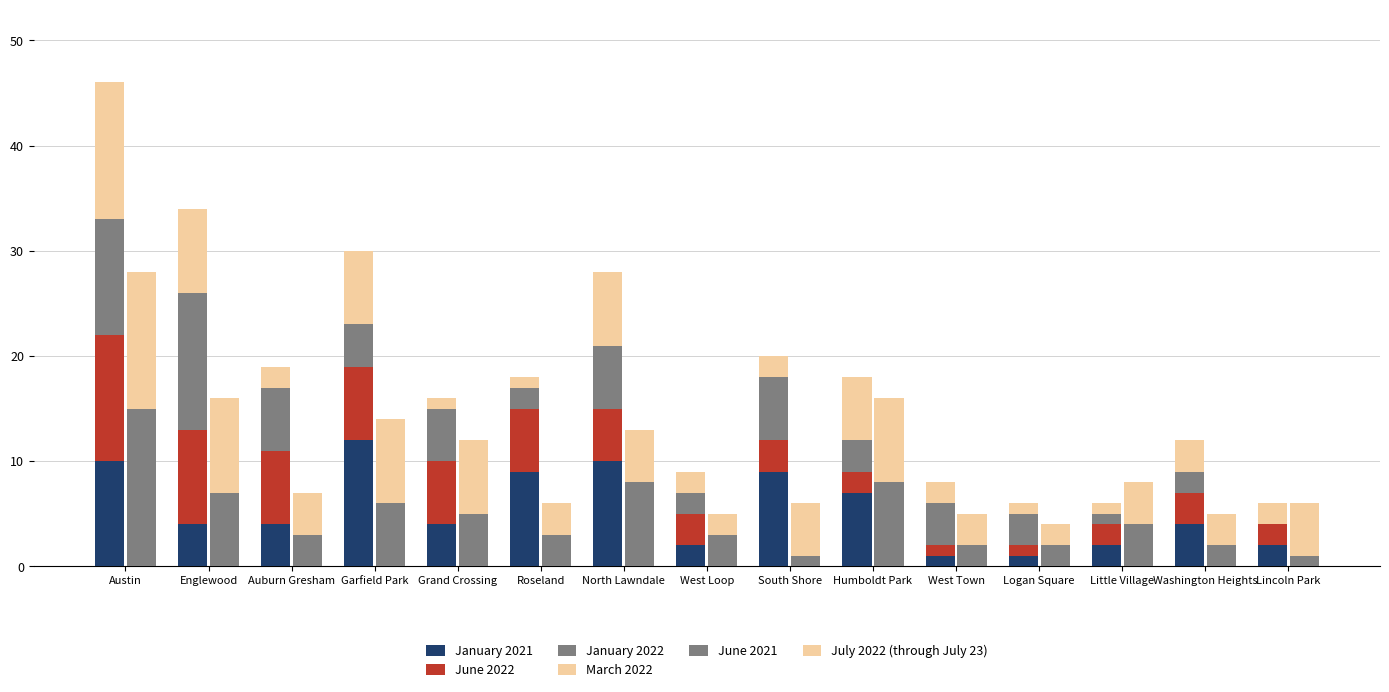

What is the difference between the maximum and minimum values in the July 2022 (through July 23) series?

11